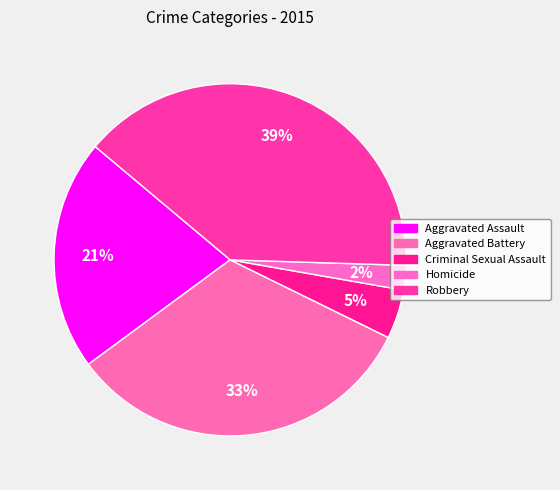

To the nearest percent, what is the combined percentage of Aggravated Battery and Homicide?

35%